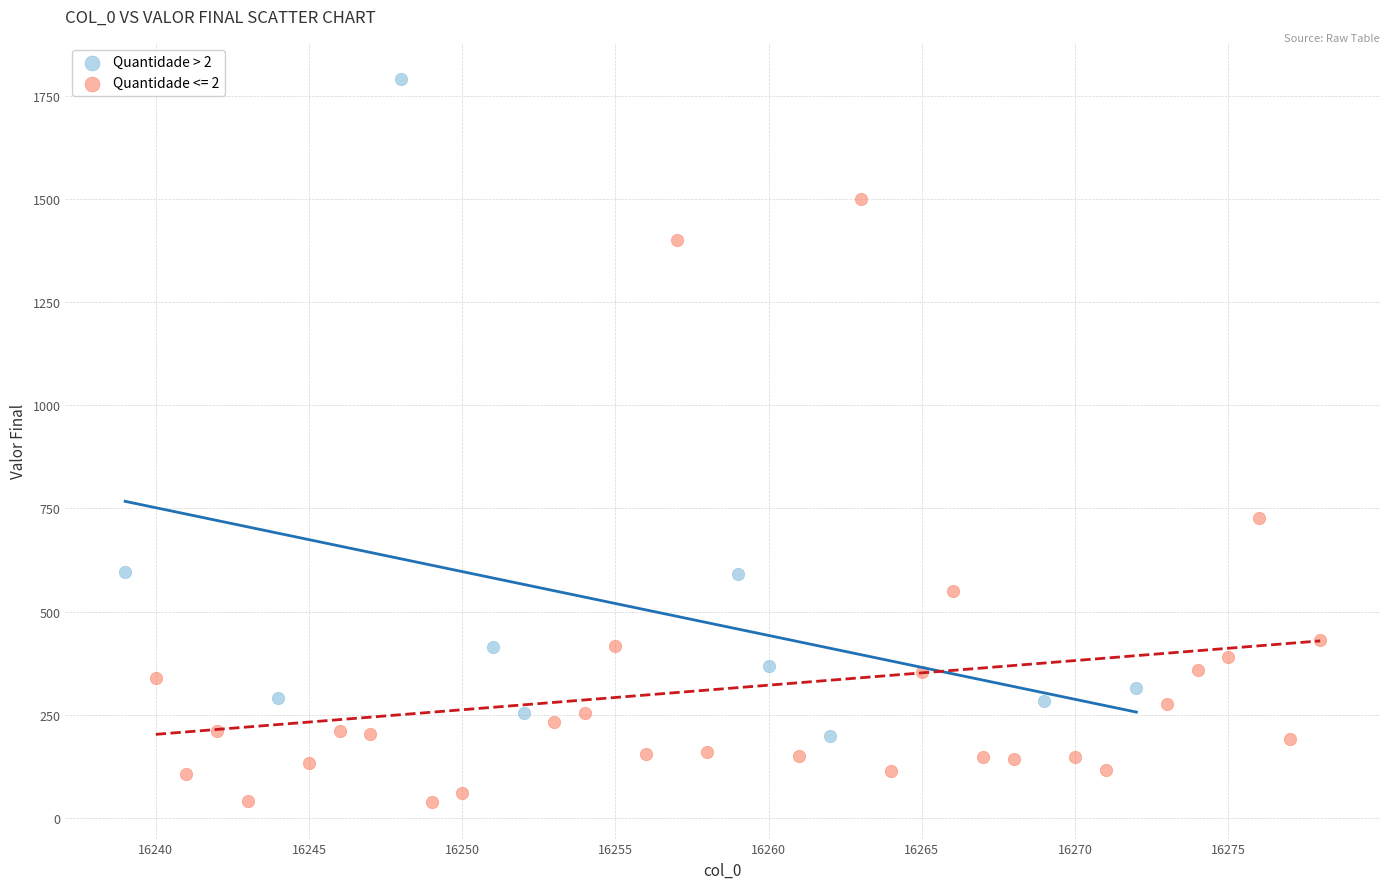

Which series contains the lowest Y value?

Quantidade <= 2